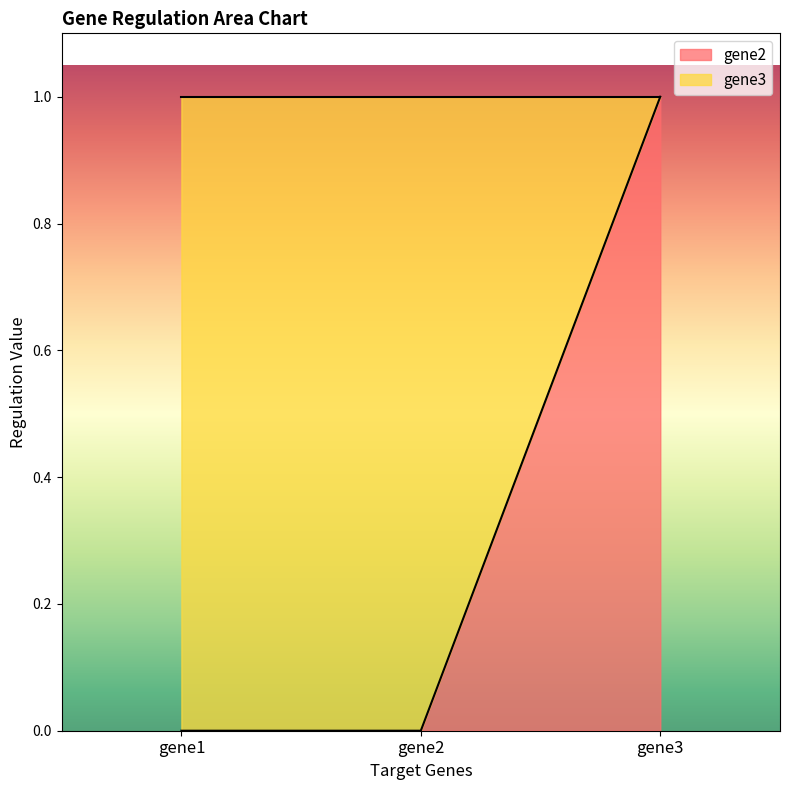

List the labels in order of value, largest first.

gene3, gene1, gene2